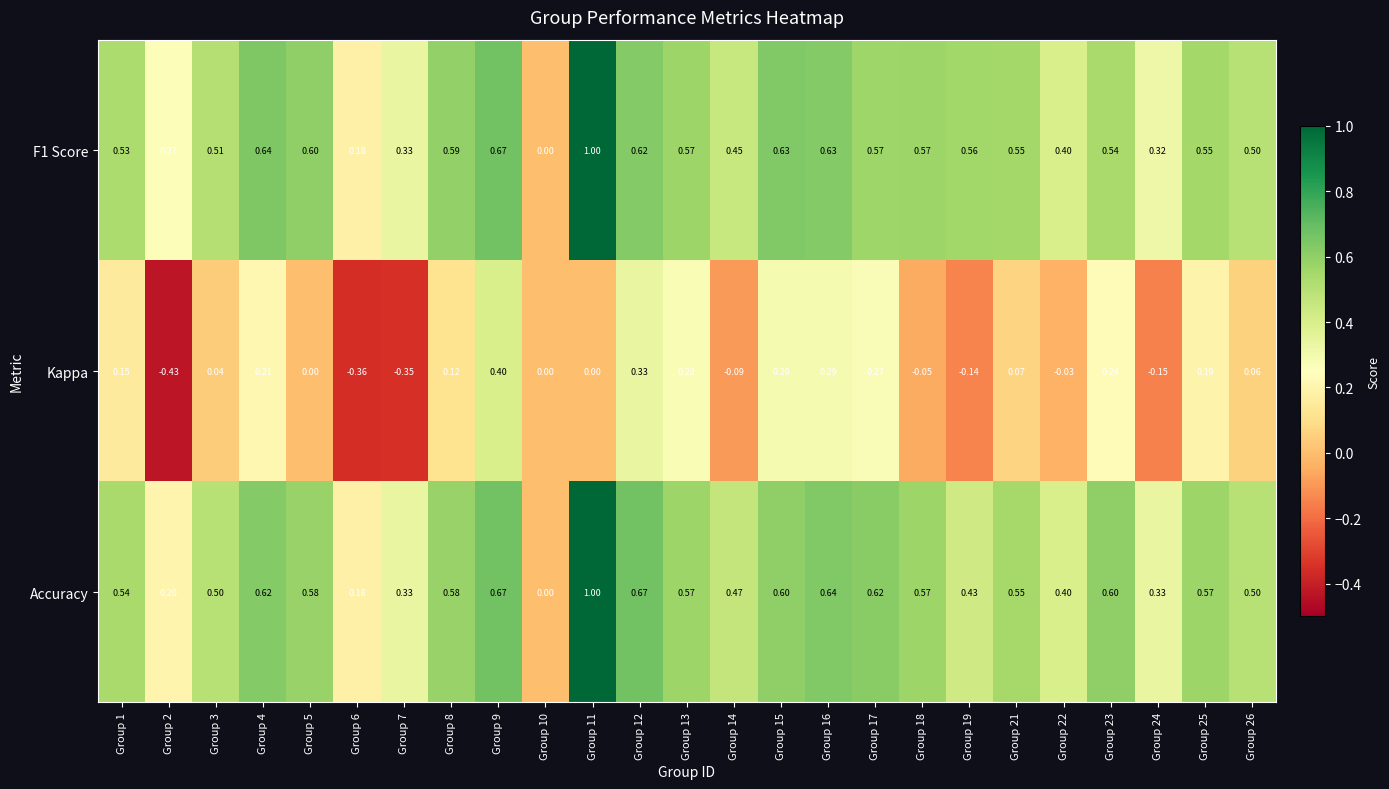

Is the value of F1 Score at Group 3 greater than the value of Accuracy at Group 24?

Yes